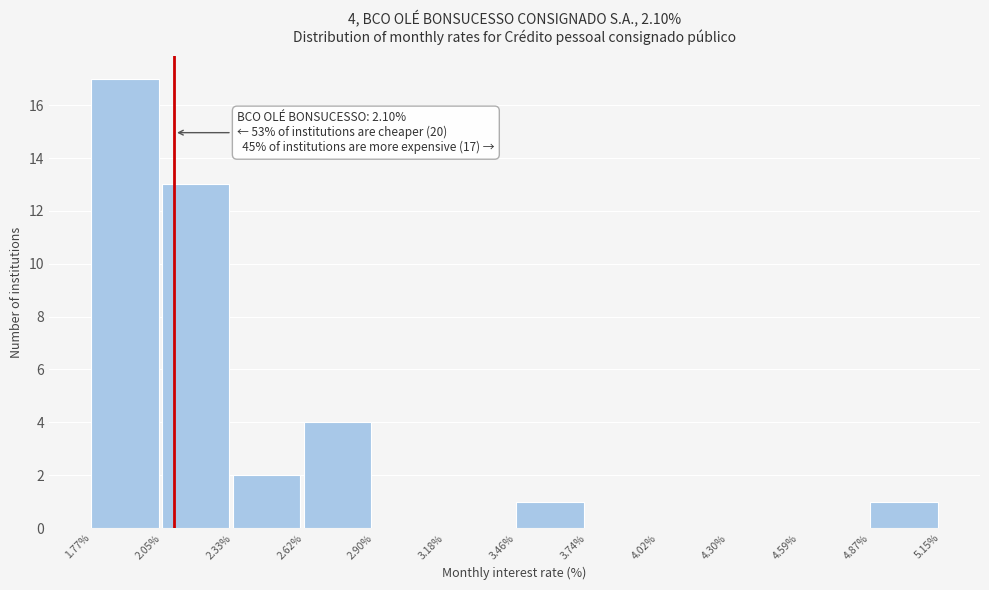

Which range on the x-axis has the tallest bar?

1.77% to 2.05%